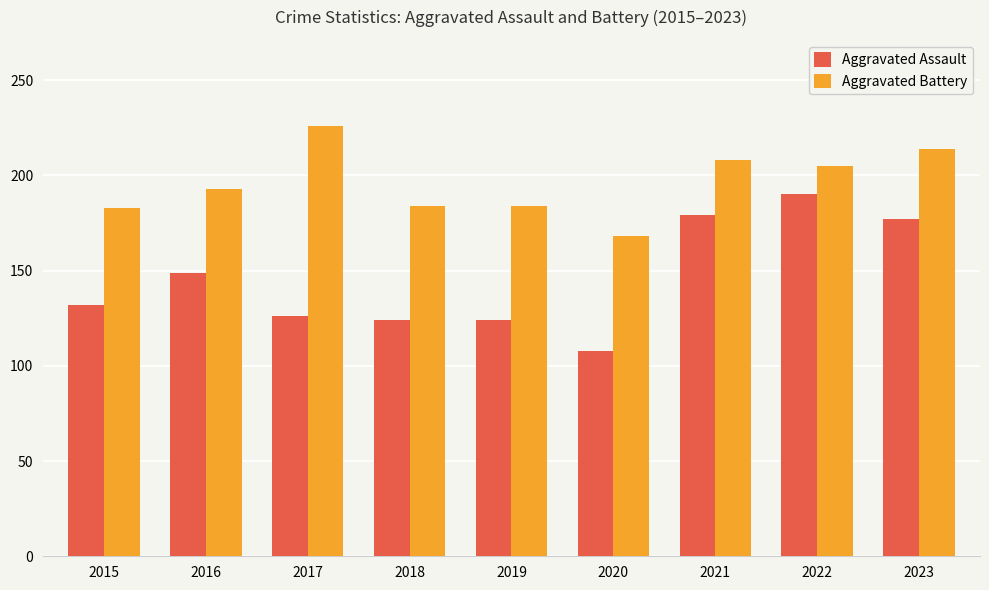

At which label is Aggravated Battery closest to 197?

2016